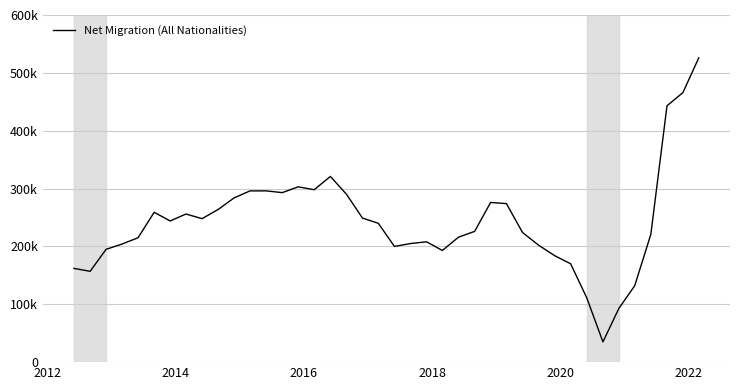

Reading left to right, transcribe all the data shown in this chart.

162000	157000	195000	204000	215000	259000	244000	256000	248000	264000	284000	296000	296000	293000	303000	298000	321000	290000	249000	240000	200000	205000	208000	193000	216000	226000	276000	274000	224000	202000	184000	170000	111000	35000	93000	132000	221000	443000	466000	526000